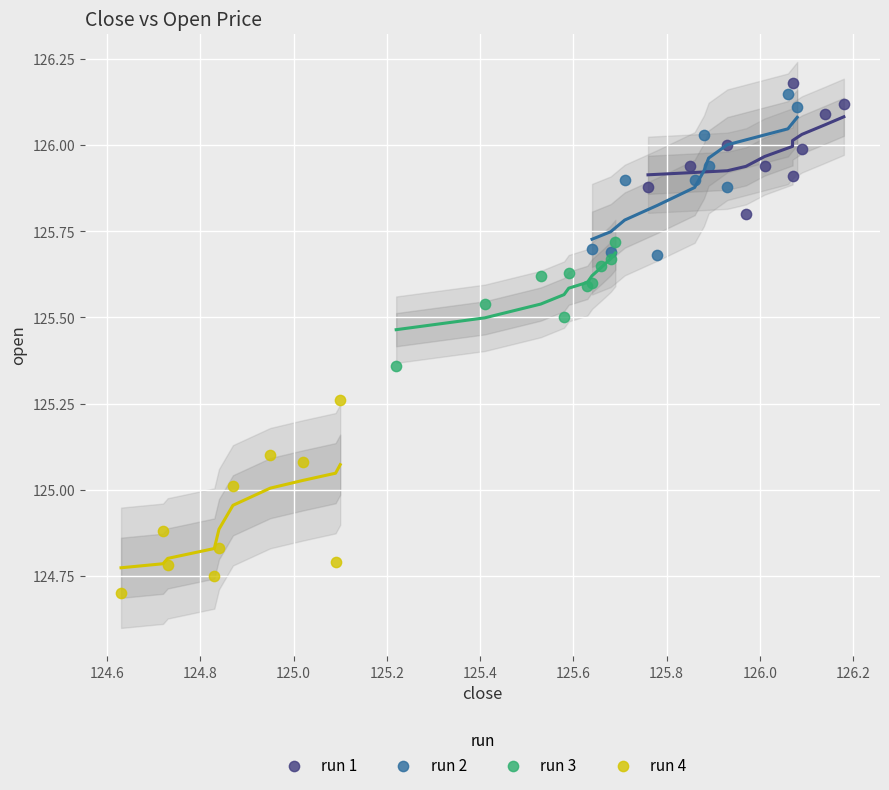

Which series has the widest spread of Y values?

run 4